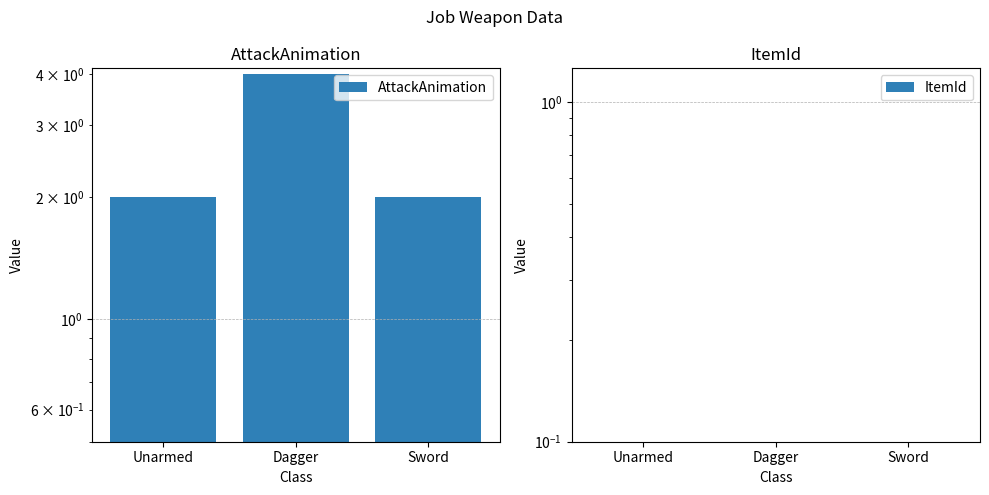

The ItemId series shows 0.1 at Dagger. True or false?

True